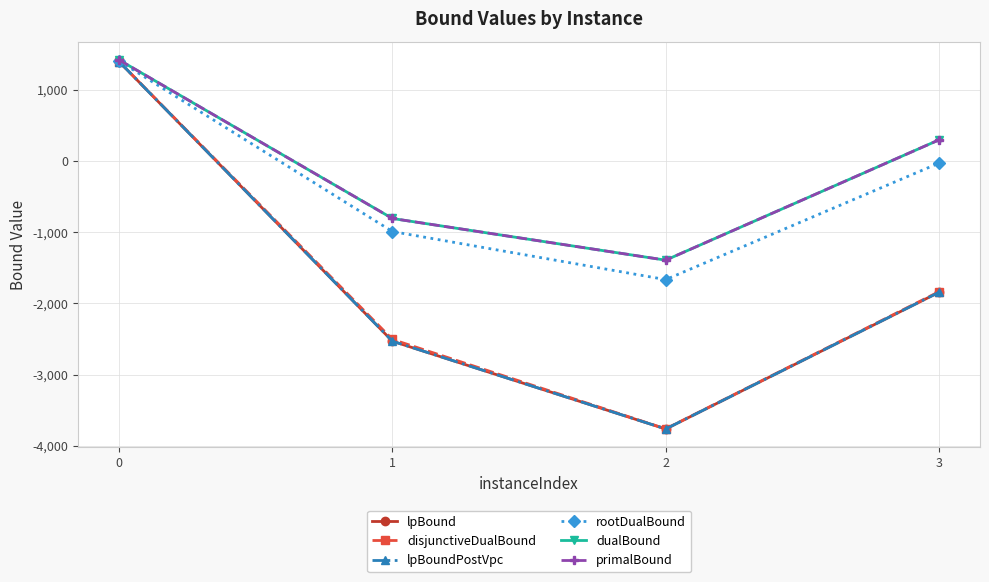

What is the value of the rootDualBound point at the 3rd from the left?

-1666.2